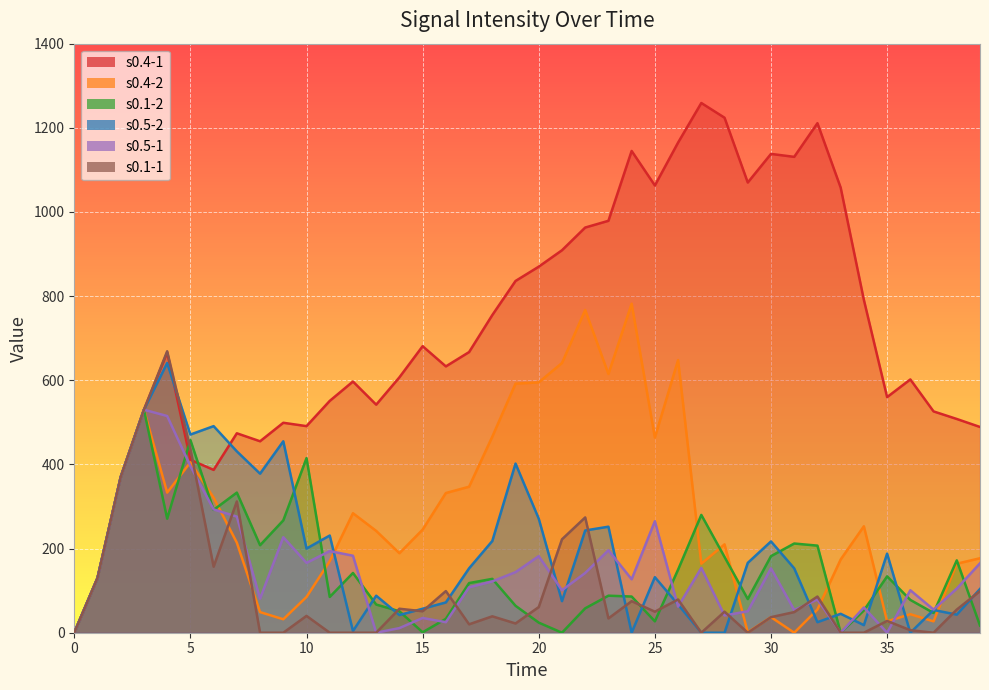

What is the value of the s0.1-2 point at the 32nd from the left?

212